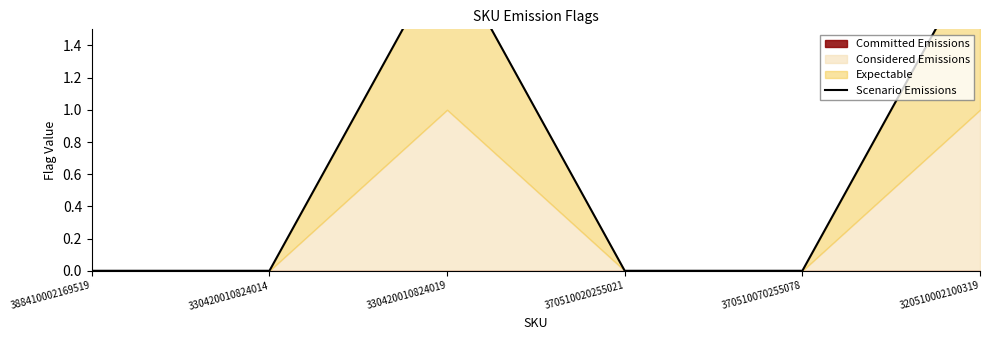

What is the value of the 3rd point from the left?

2